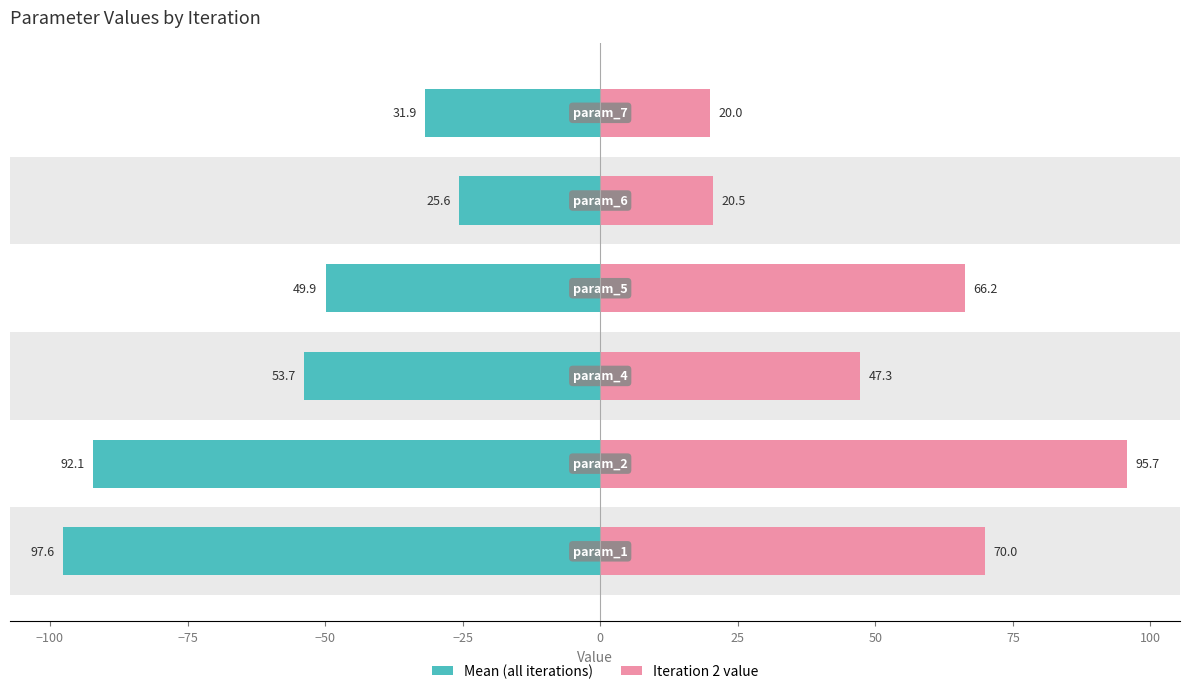

Is it true that param_1 (mean) equals -22.6 at −75?

False